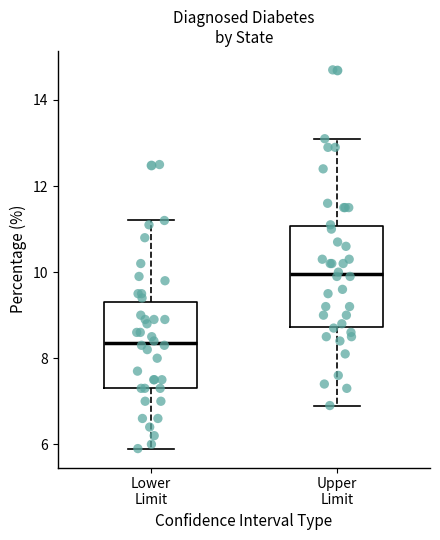

Which box's median line is the highest?

Upper Limit